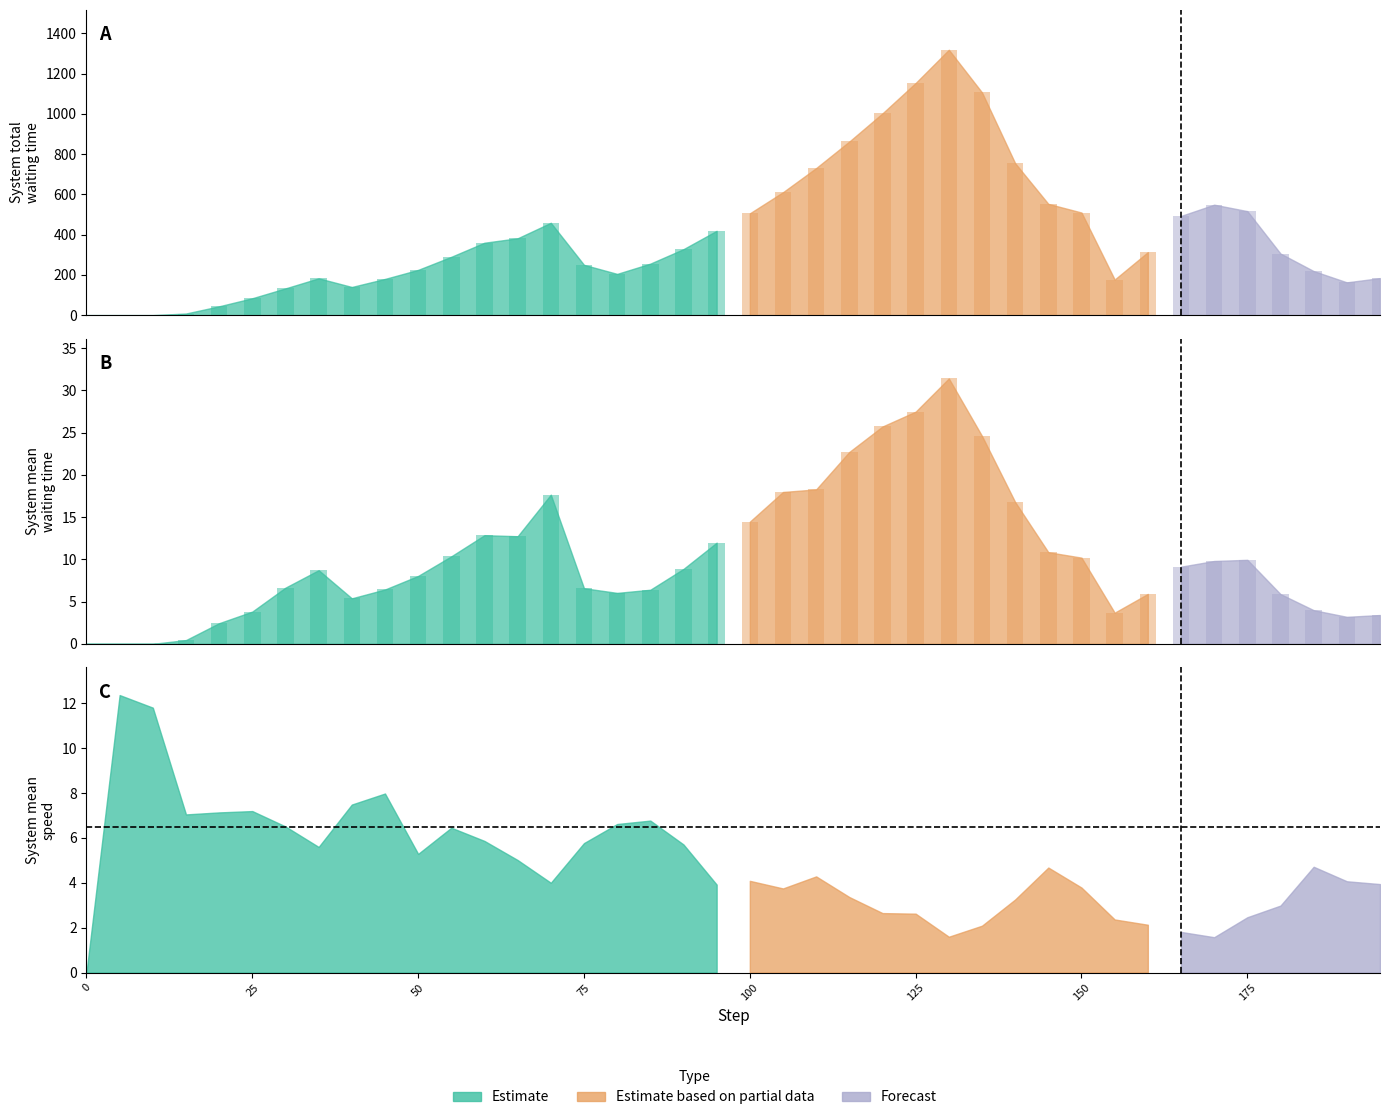

The value of step at 35 is 251.4. True or false?

False